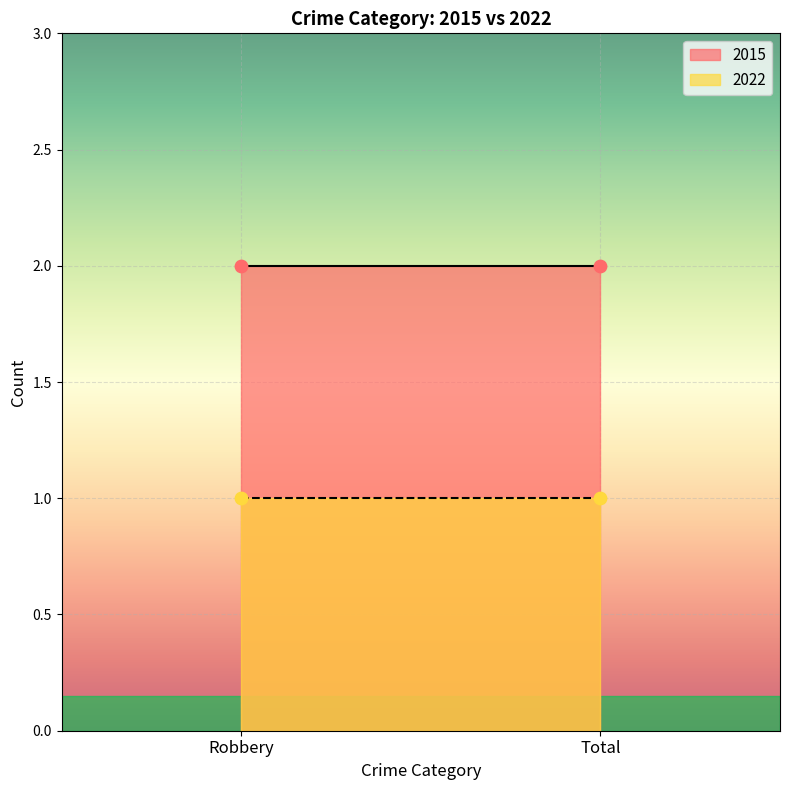

Which series has the largest total across all categories?

2015